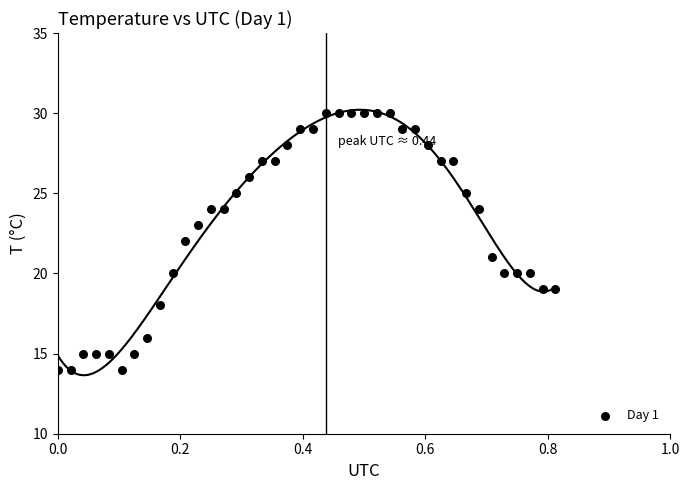

What is the range of Y values (max minus min)?

16